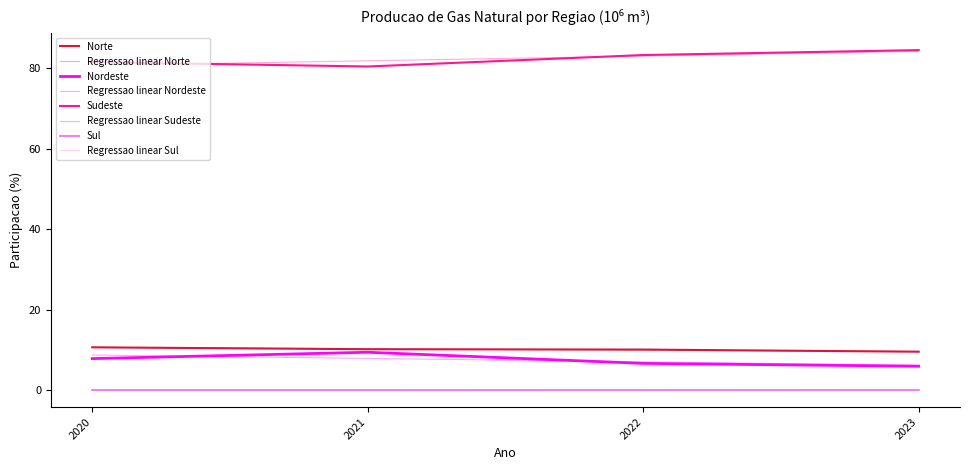

True or false: Norte and Sudeste cross at least once.

False